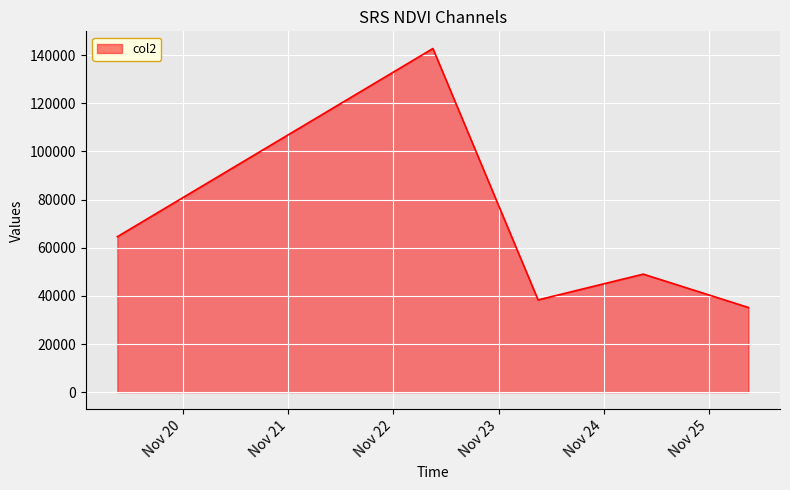

What is the difference between the maximum and minimum values?

107551